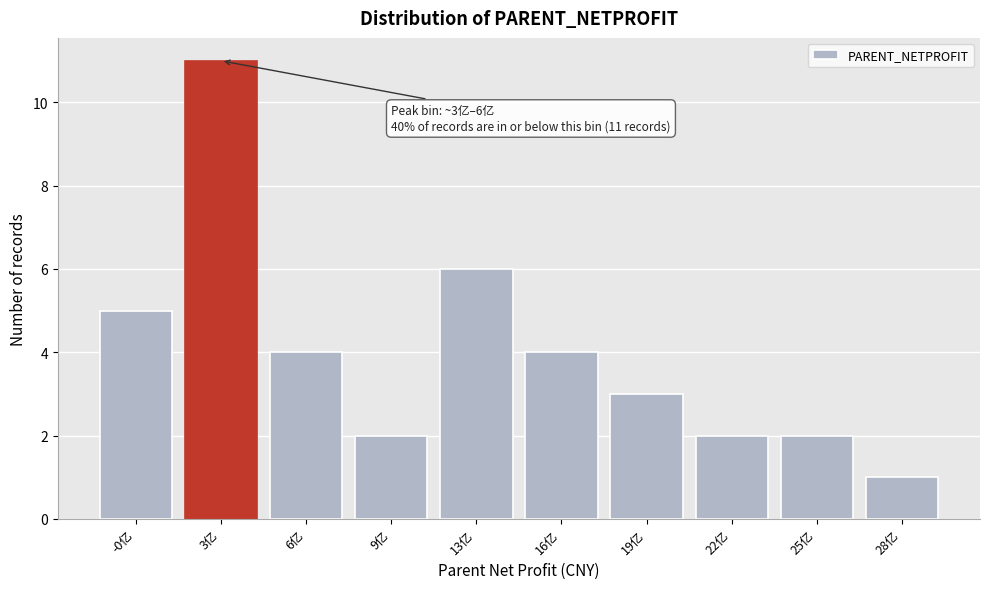

Reading right to left, extract all data points from this chart.

28亿=1	25亿=2	22亿=2	19亿=3	16亿=4	13亿=6	9亿=2	6亿=4	3亿=11	-0亿=5